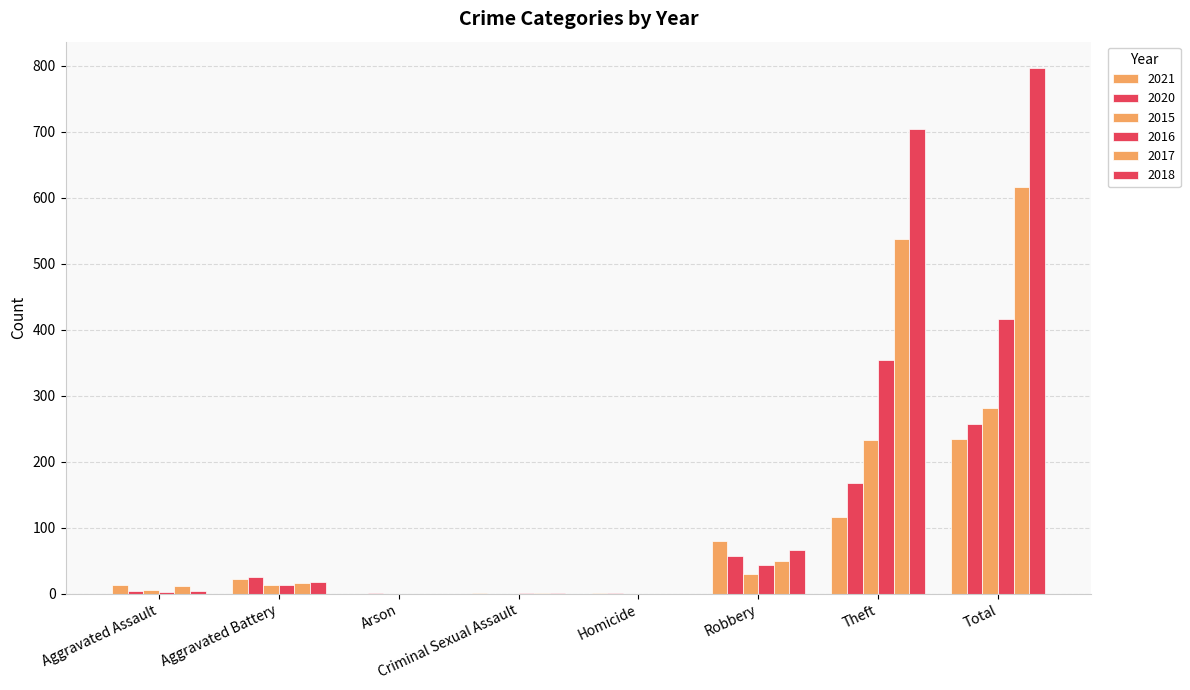

Which series changed the most between Arson and Robbery?

2021